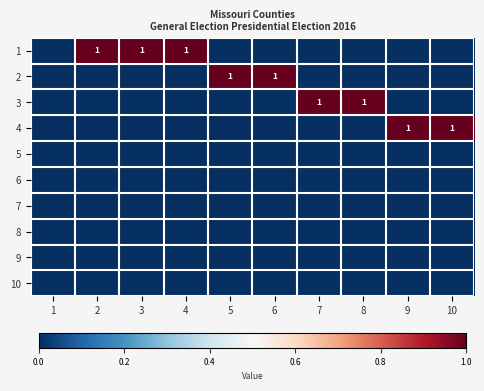

At which category does the chart reach its minimum across all series?

1